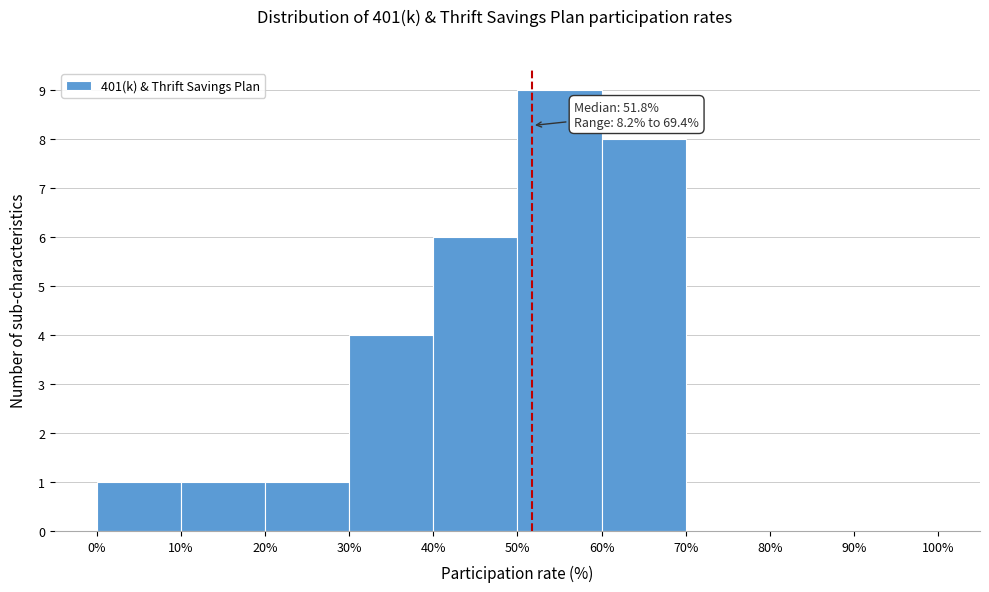

Which range on the x-axis has the tallest bar?

50% to 60%